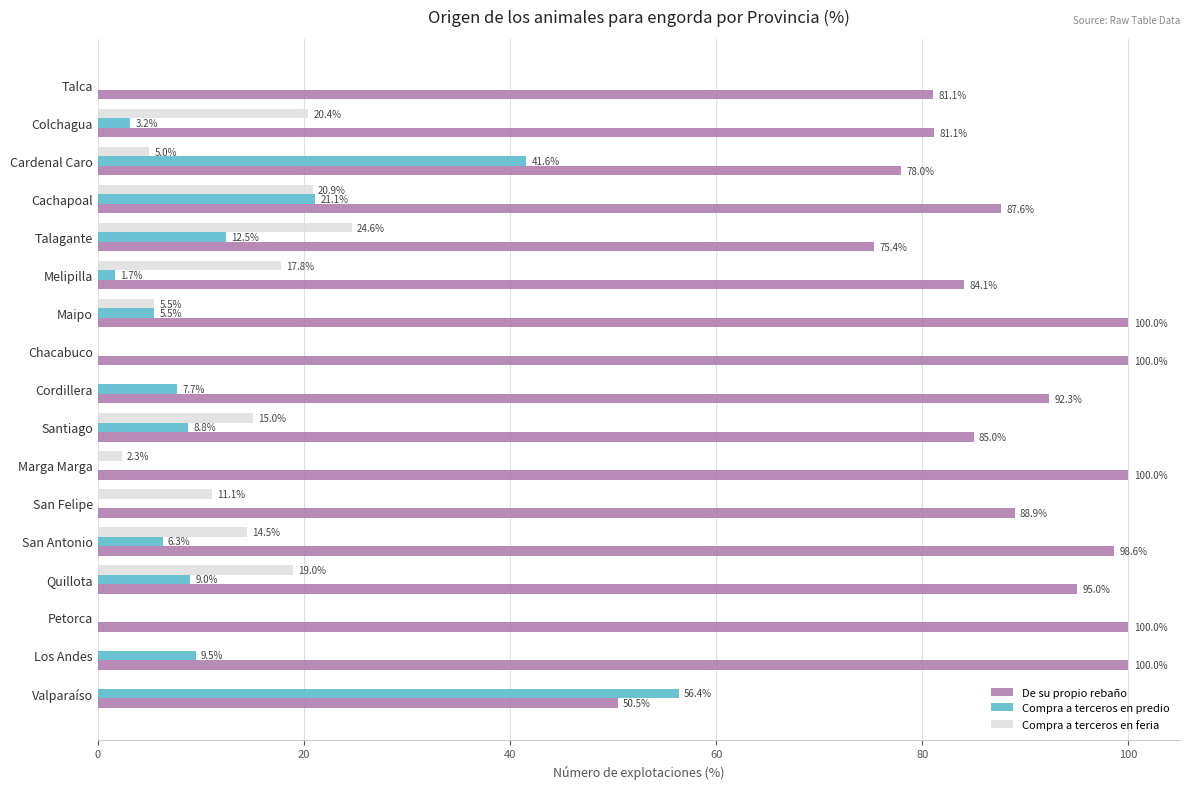

Between Petorca and Marga Marga, which series saw the biggest shift?

Compra a terceros en feria